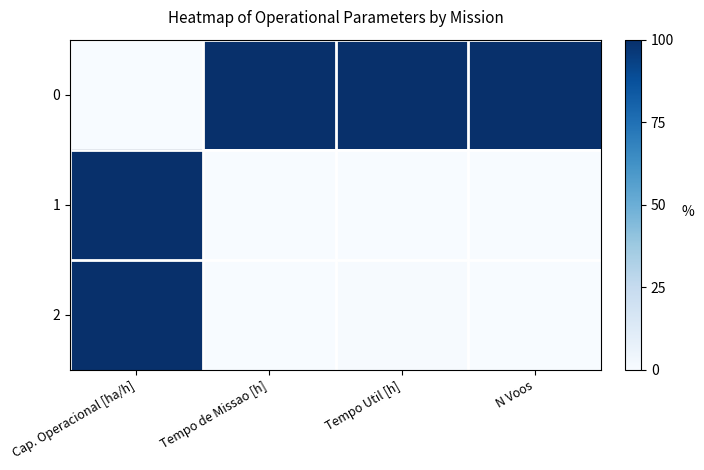

Which series changed the most between Tempo Util [h] and N Voos?

2